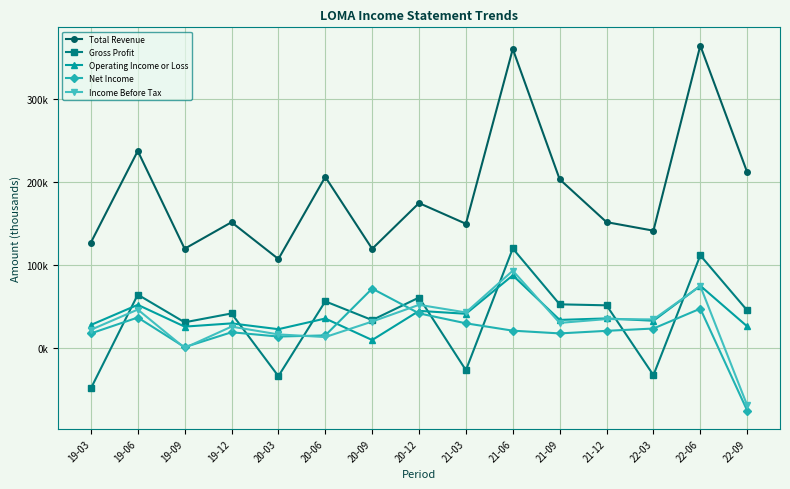

True or false: Income Before Tax has more than 2 interior local peaks.

True